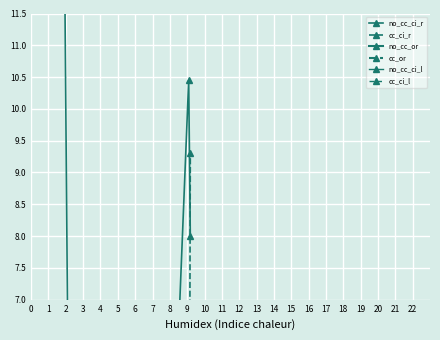

At how many categories does at least one series exceed 19?

1